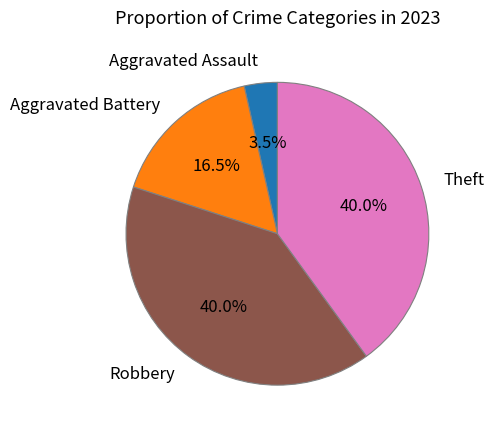

What percentage is NOT represented by Theft?

60.0%